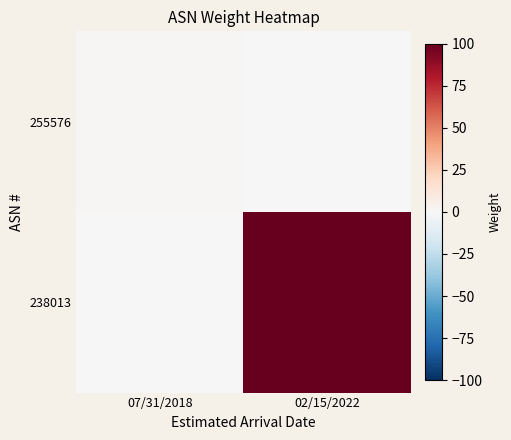

What is the spread (max minus min) of values at 07/31/2018?

1